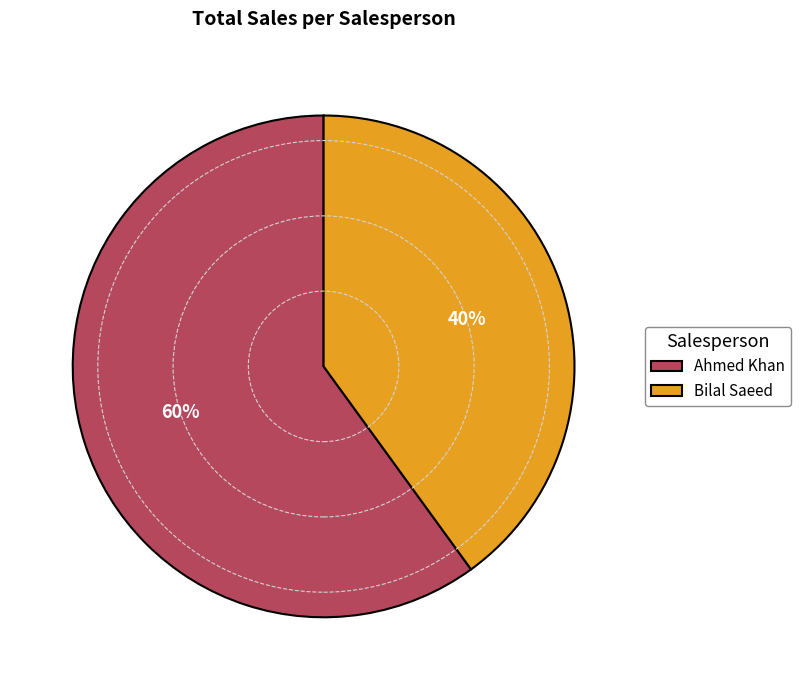

Which has a higher value, Ahmed Khan or Bilal Saeed?

Ahmed Khan